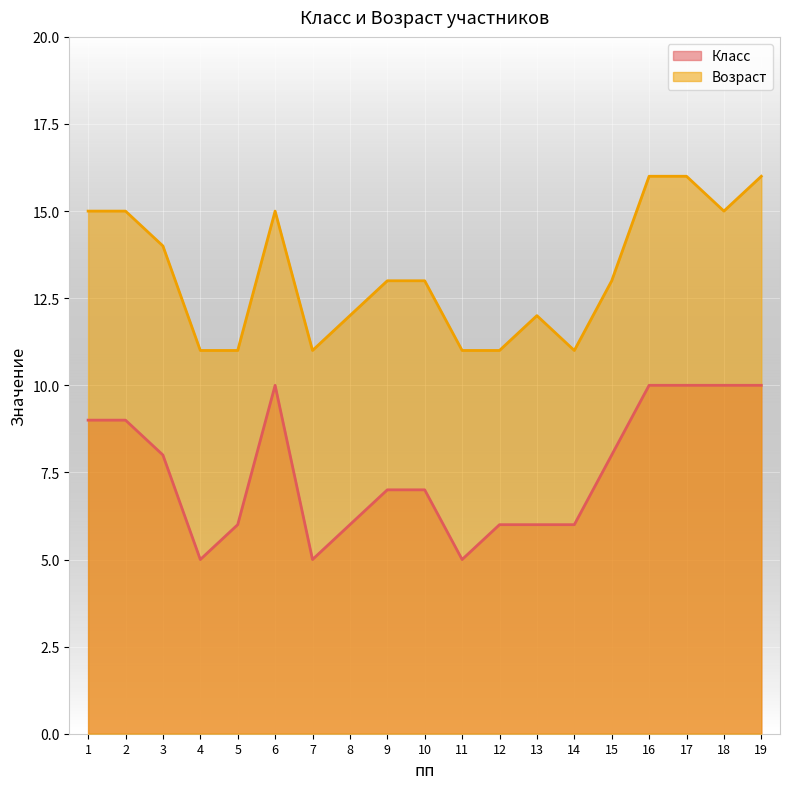

Is it true that Возраст equals 5 at 4?

False